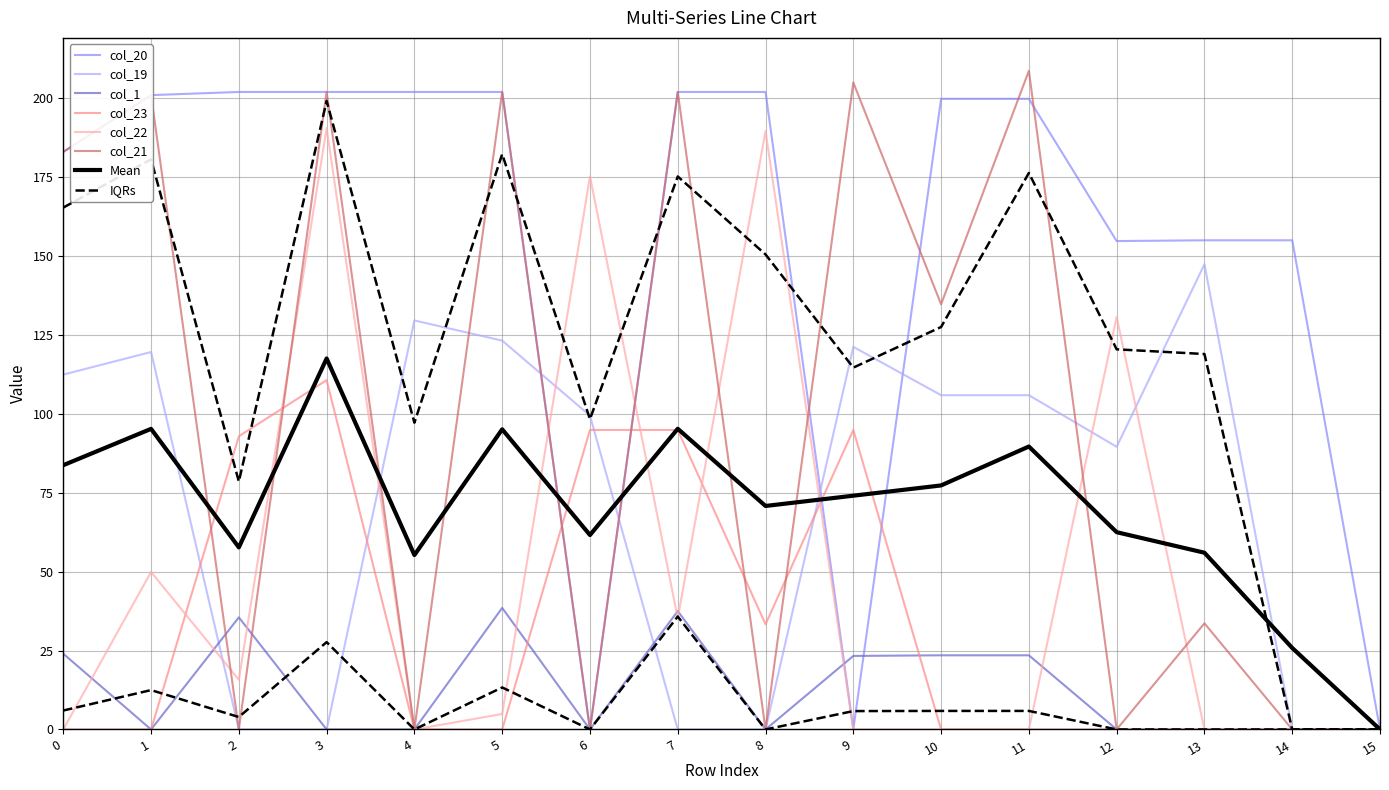

Reading left to right, what are all the values shown in this chart?

col_23: 0=0.0	1=0.0	2=92.9	3=110.7	4=0.0	5=0.0	6=94.9	7=94.9	8=33.3	9=94.9	10=0.0	11=0.0	12=0.0	13=0.0	14=0.0	15=0.0
col_22: 0=0.0	1=49.9	2=15.8	3=190.6	4=0.0	5=4.9	6=175.3	7=35.2	8=189.6	9=0.0	10=0.0	11=0.0	12=130.7	13=0.0	14=0.0	15=0.0
col_20: 0=183.0	1=201.0	2=202.0	3=202.0	4=202.0	5=202.0	6=0.0	7=202.0	8=202.0	9=0.0	10=199.8	11=199.8	12=154.8	13=155.0	14=155.0	15=0.0
col_21: 0=183.0	1=201.0	2=0.0	3=202.0	4=0.0	5=202.0	6=0.0	7=202.0	8=0.0	9=205.0	10=134.7	11=208.7	12=0.0	13=33.6	14=0.0	15=0.0
col_19: 0=112.4	1=119.6	2=0.0	3=0.0	4=129.6	5=123.2	6=99.5	7=0.0	8=0.0	9=121.2	10=105.9	11=105.9	12=89.6	13=147.4	14=0.0	15=0.0
col_1: 0=24.0	1=0.0	2=35.5	3=0.0	4=0.0	5=38.5	6=0.0	7=37.5	8=0.0	9=23.3	10=23.5	11=23.5	12=0.0	13=0.0	14=0.0	15=0.0